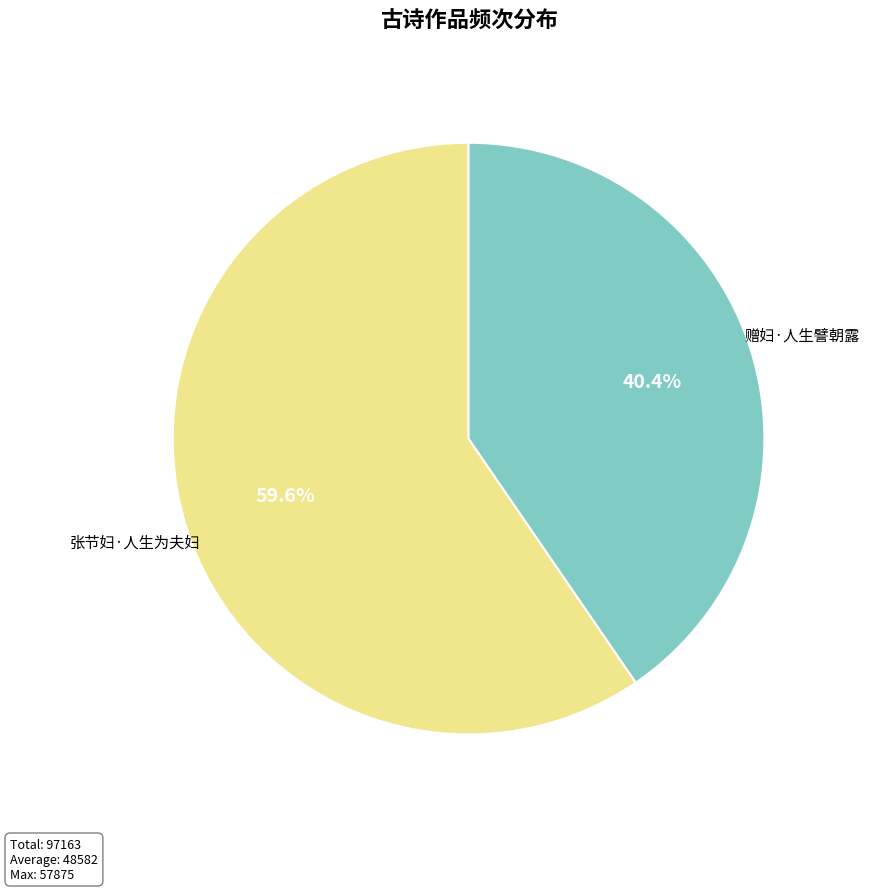

Is the sum of 赠妇·人生譬朝露 and 张节妇·人生为夫妇 greater than half?

Yes